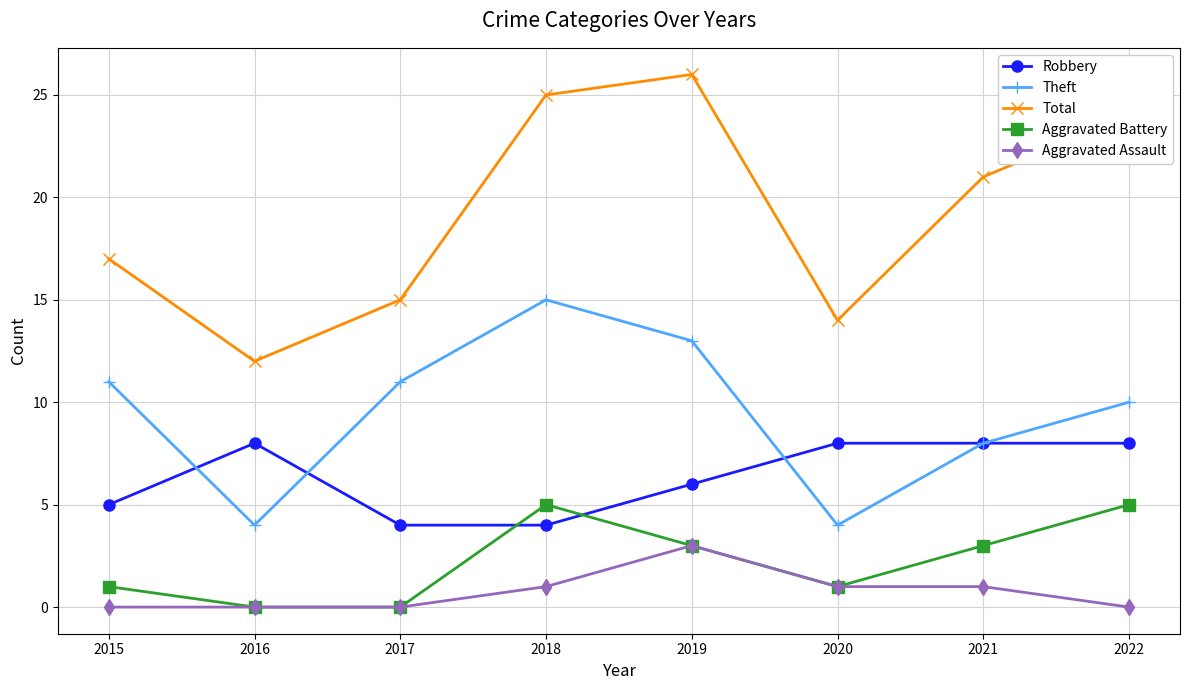

At how many categories does at least one series exceed 20?

4